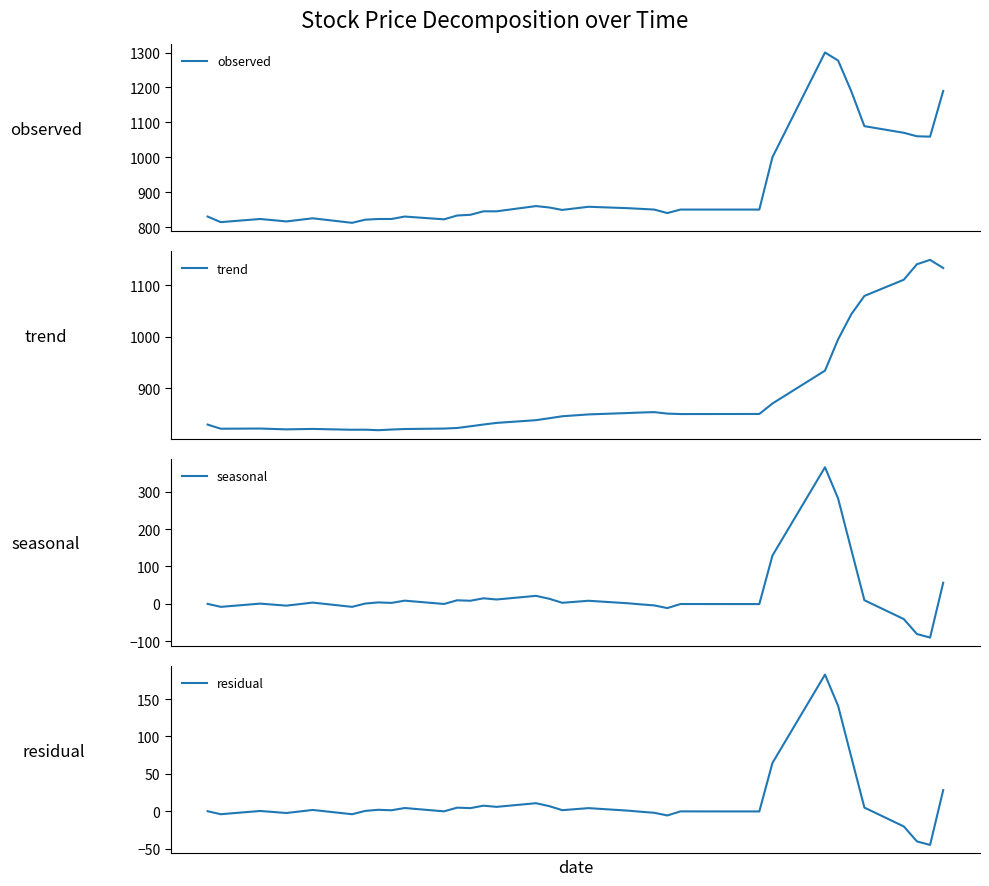

What is the sum of all observed values?

31150